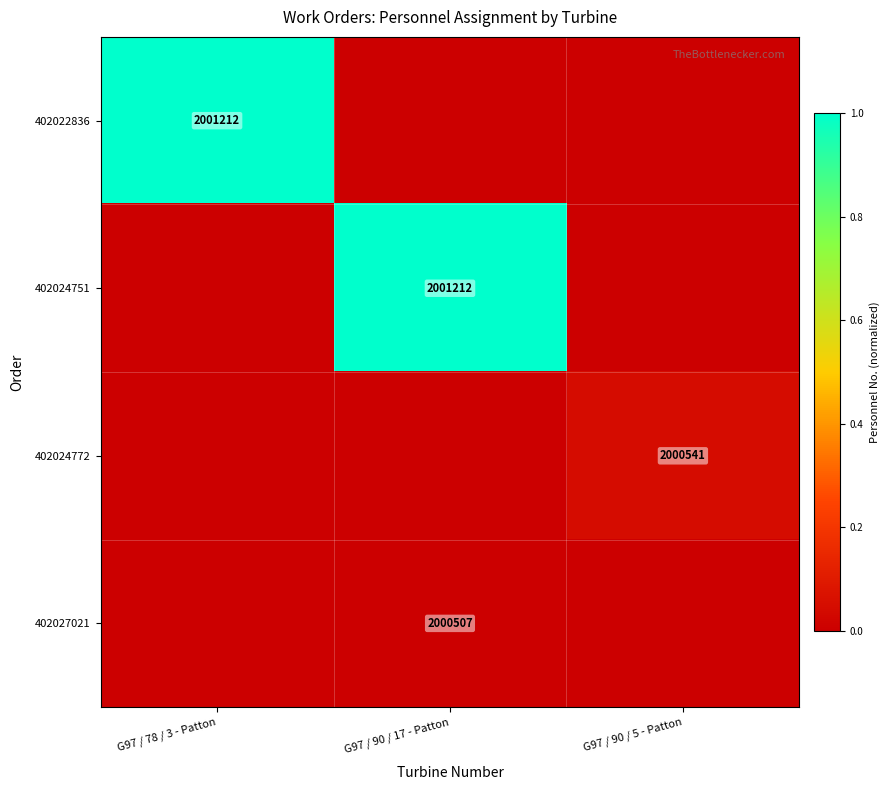

Which series has the largest range (max minus min)?

402022836